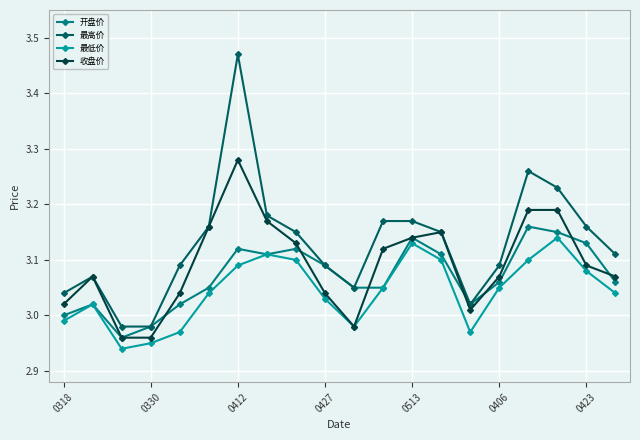

True or false: 最低价 and 最高价 intersect in this chart.

False